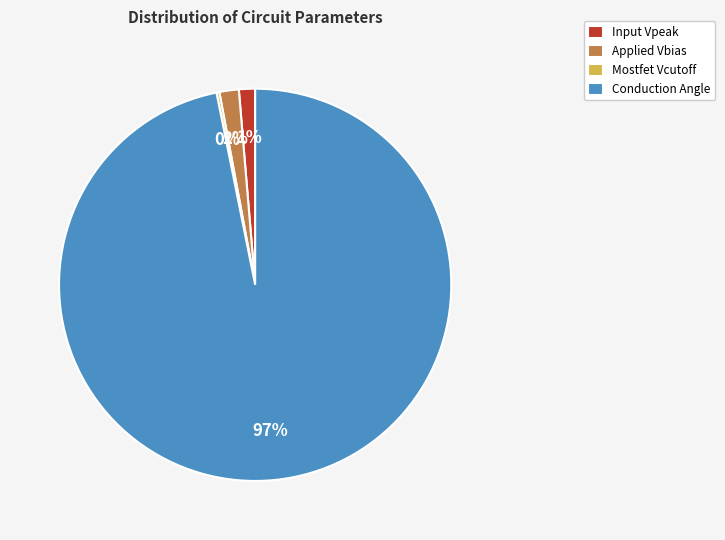

To the nearest percent, what portion does Input Vpeak represent?

1%